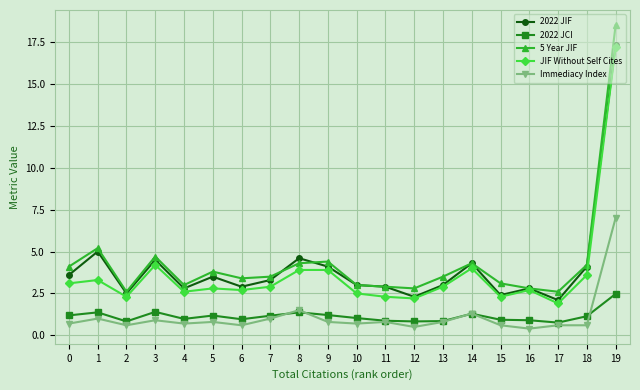

What is the minimum value shown in the chart?

0.4